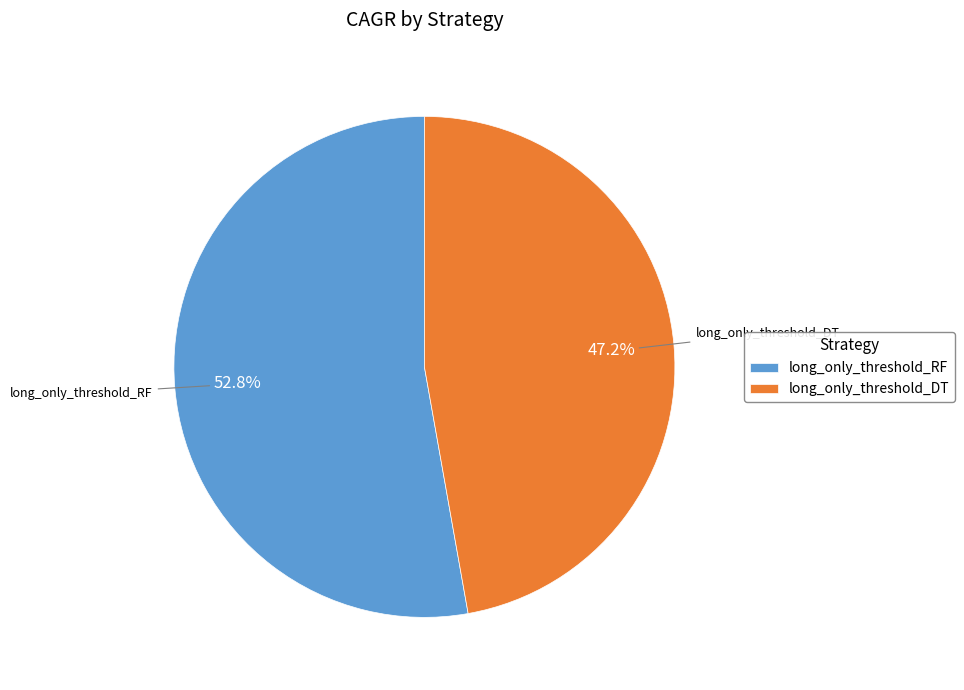

Rank the categories by value from highest to lowest.

long_only_threshold_RF, long_only_threshold_DT